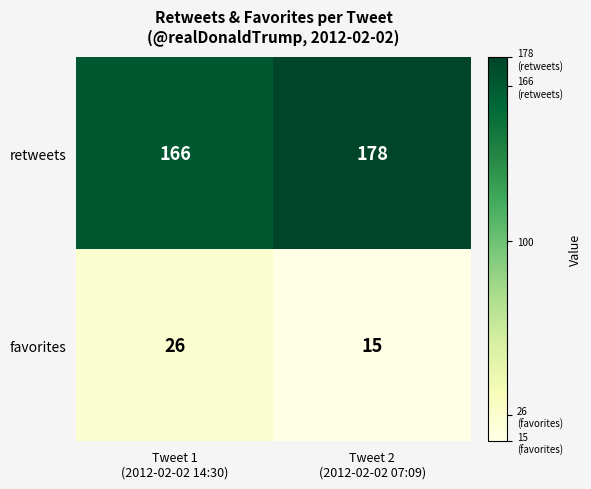

List the series in order of their overall mean, highest first.

retweets, favorites